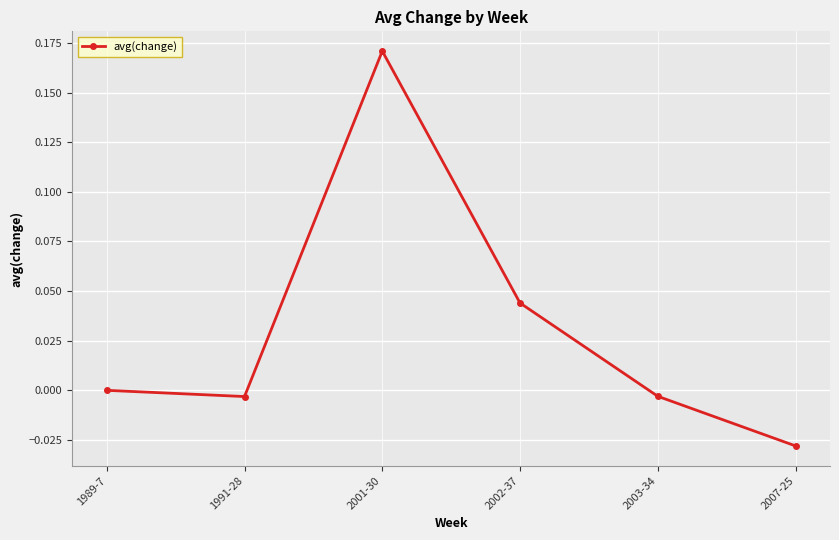

Which has a higher value, 2002-37 or 2007-25?

2002-37